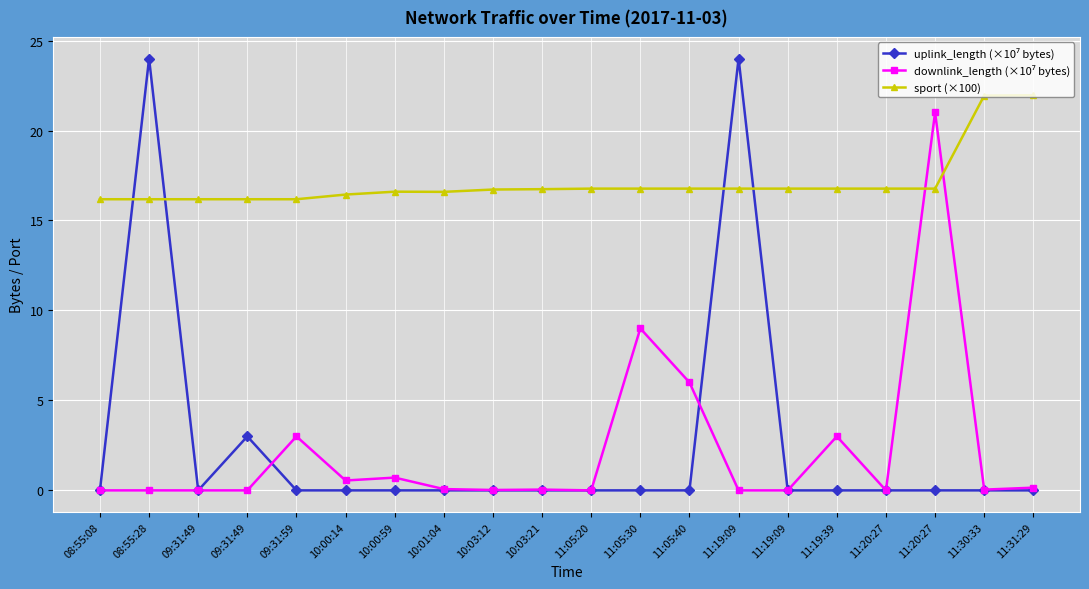

Between 09:31:49 and 11:05:20, which series saw the biggest shift?

uplink_length (×10⁷ bytes)